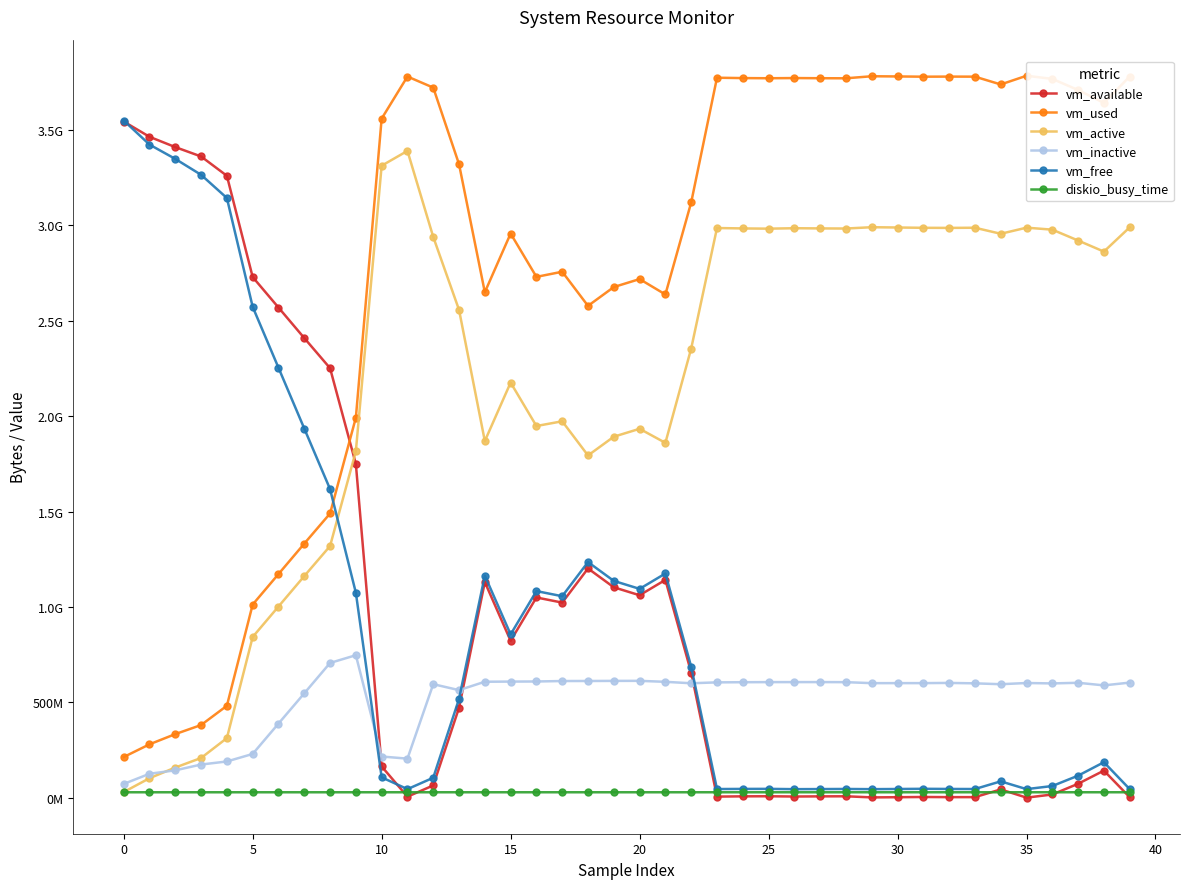

What is the value of the vm_free point at the 15th from the left?

1164275712